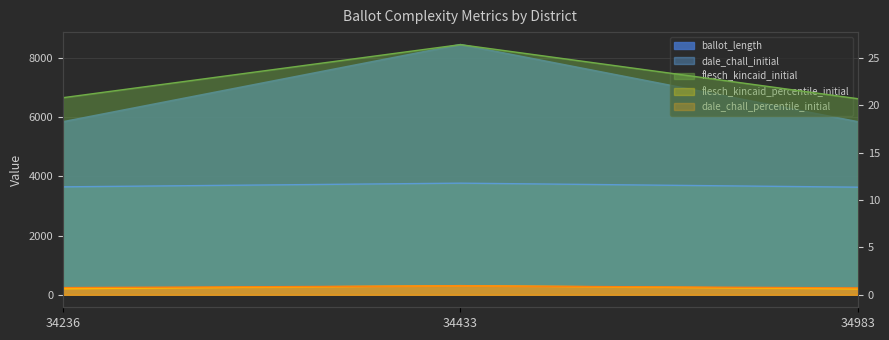

Rank the categories by ballot_length value from lowest to highest.

34236, 34983, 34433